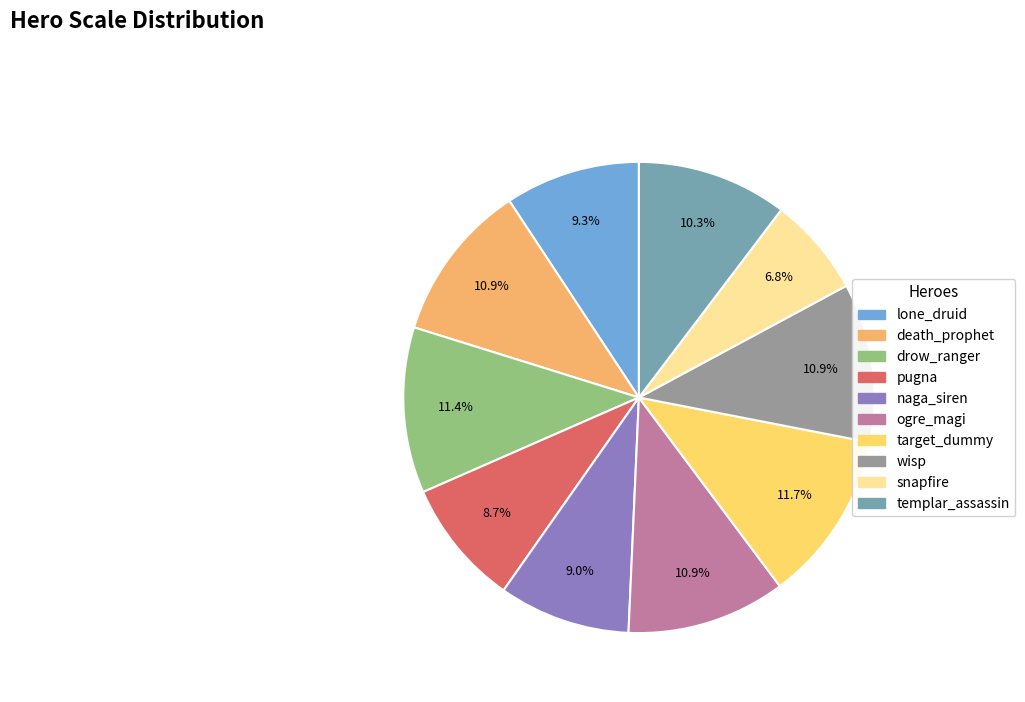

Is there a majority slice in this chart?

No